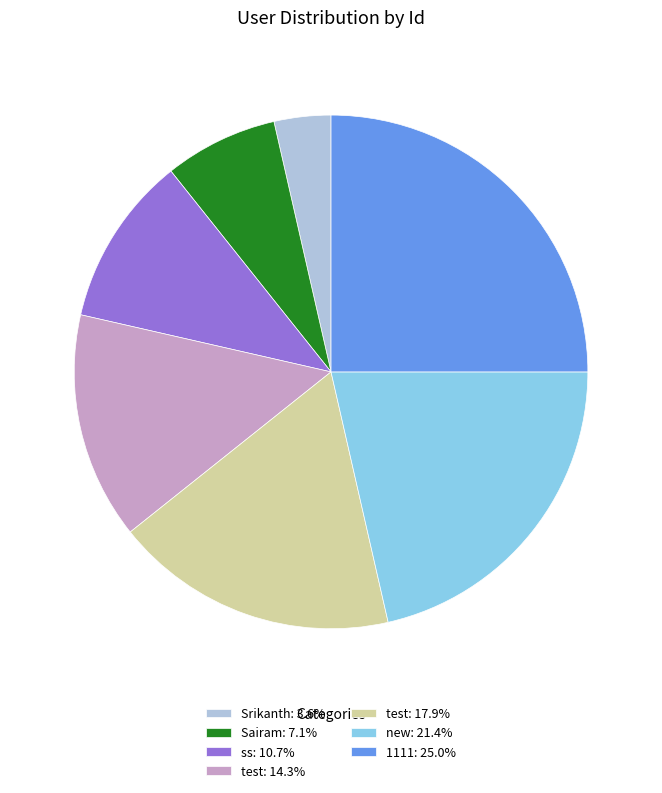

Does any single category account for the majority?

No